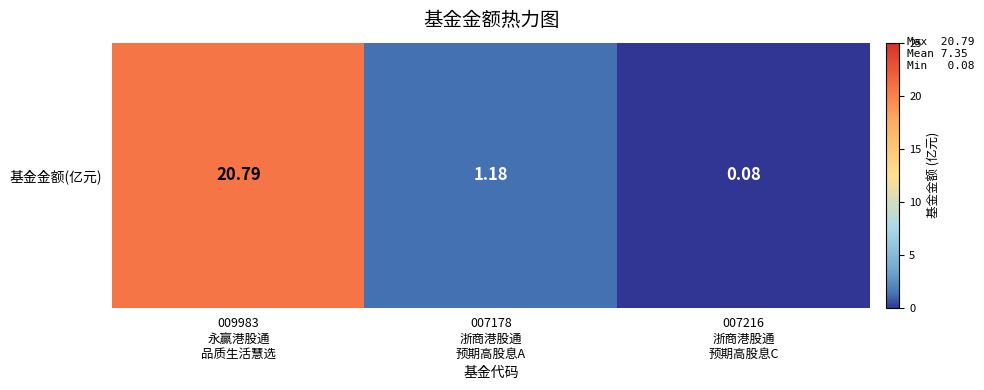

What is the average value?

7.4